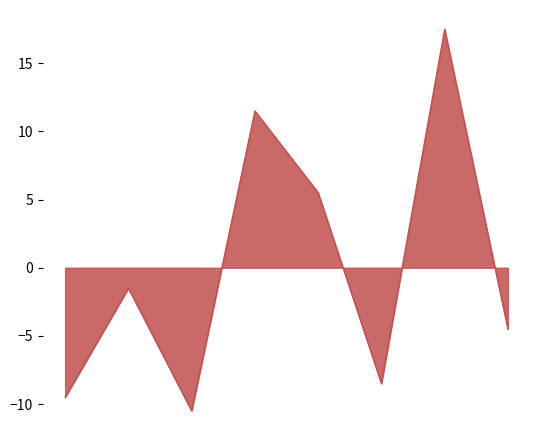

What is the greatest value displayed?

17.5